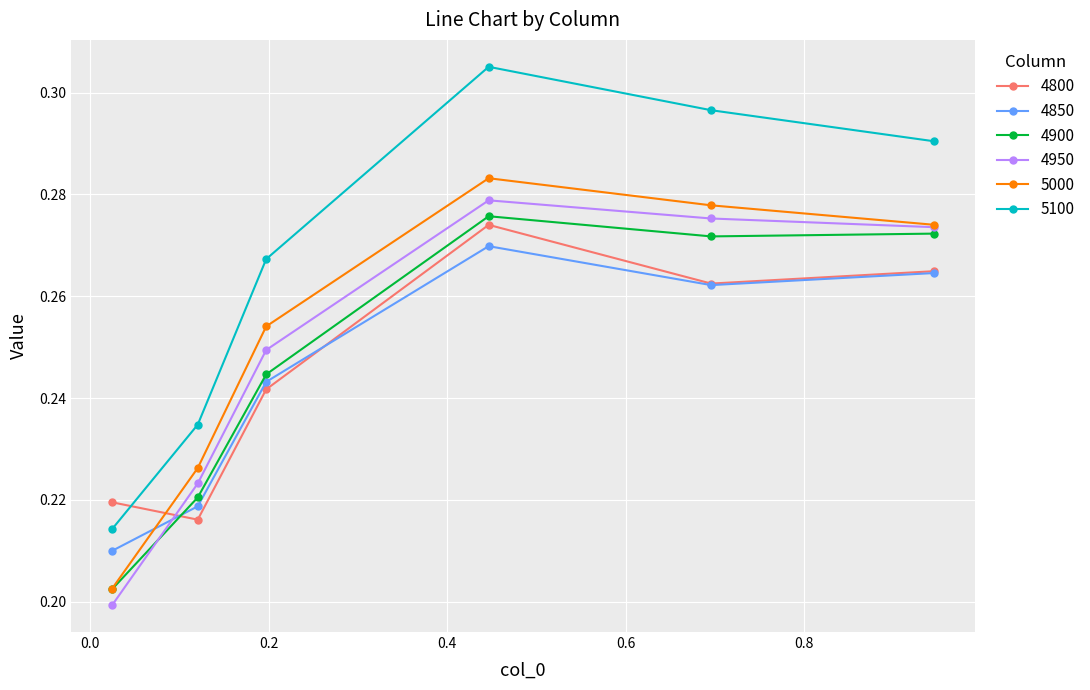

What are all the series names shown in the legend?

4800, 4850, 4900, 4950, 5000, 5100